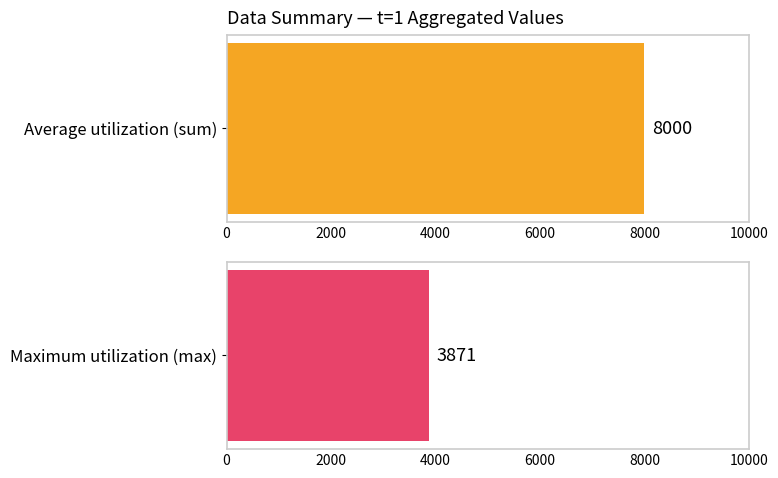

The Average utilization series shows 1213 at t=4. True or false?

False